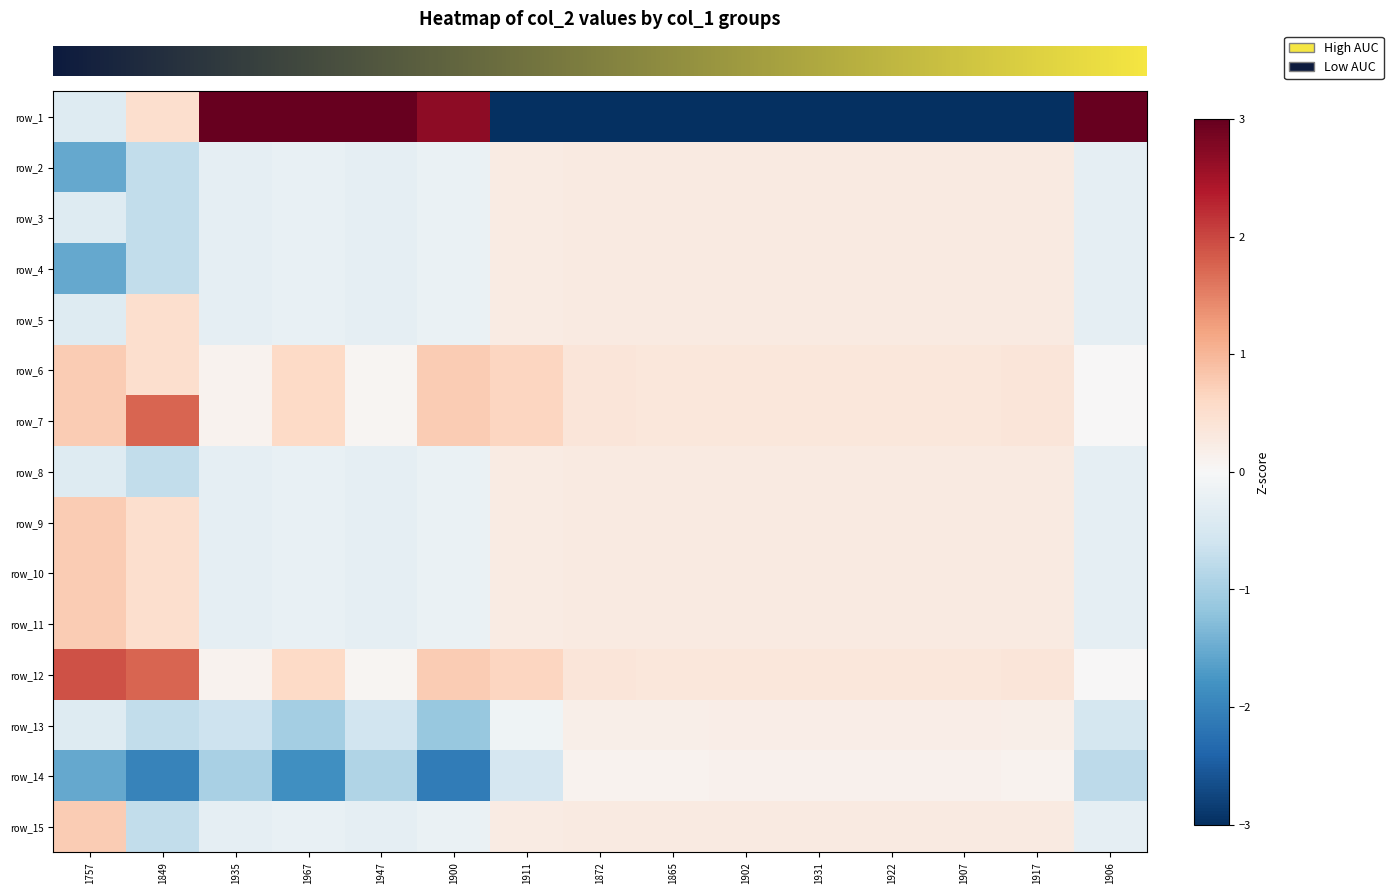

Reading right to left, what are all the values shown in this chart?

row_0: 3.7	-3.7	-3.7	-3.7	-3.7	-3.7	-3.7	-3.7	-3.6	2.7	3.6	3.0	3.6	0.5	-0.4
row_1: -0.3	0.3	0.3	0.3	0.3	0.3	0.3	0.3	0.3	-0.2	-0.3	-0.2	-0.3	-0.7	-1.5
row_2: -0.3	0.3	0.3	0.3	0.3	0.3	0.3	0.3	0.3	-0.2	-0.3	-0.2	-0.3	-0.7	-0.4
row_3: -0.3	0.3	0.3	0.3	0.3	0.3	0.3	0.3	0.3	-0.2	-0.3	-0.2	-0.3	-0.7	-1.5
row_4: -0.3	0.3	0.3	0.3	0.3	0.3	0.3	0.3	0.3	-0.2	-0.3	-0.2	-0.3	0.5	-0.4
row_5: 0.0	0.4	0.3	0.3	0.3	0.3	0.3	0.4	0.6	0.8	0.1	0.6	0.1	0.5	0.8
row_6: 0.0	0.4	0.3	0.3	0.3	0.3	0.3	0.4	0.6	0.8	0.1	0.6	0.1	1.7	0.8
row_7: -0.3	0.3	0.3	0.3	0.3	0.3	0.3	0.3	0.3	-0.2	-0.3	-0.2	-0.3	-0.7	-0.4
row_8: -0.3	0.3	0.3	0.3	0.3	0.3	0.3	0.3	0.3	-0.2	-0.3	-0.2	-0.3	0.5	0.8
row_9: -0.3	0.3	0.3	0.3	0.3	0.3	0.3	0.3	0.3	-0.2	-0.3	-0.2	-0.3	0.5	0.8
row_10: -0.3	0.3	0.3	0.3	0.3	0.3	0.3	0.3	0.3	-0.2	-0.3	-0.2	-0.3	0.5	0.8
row_11: 0.0	0.4	0.3	0.3	0.3	0.3	0.3	0.4	0.6	0.8	0.1	0.6	0.1	1.7	1.9
row_12: -0.5	0.2	0.2	0.2	0.2	0.2	0.2	0.2	-0.1	-1.1	-0.6	-1.0	-0.6	-0.7	-0.4
row_13: -0.8	0.1	0.1	0.1	0.1	0.1	0.1	0.1	-0.5	-2.1	-0.9	-1.8	-1.0	-2.0	-1.5
row_14: -0.3	0.3	0.3	0.3	0.3	0.3	0.3	0.3	0.3	-0.2	-0.3	-0.2	-0.3	-0.7	0.8